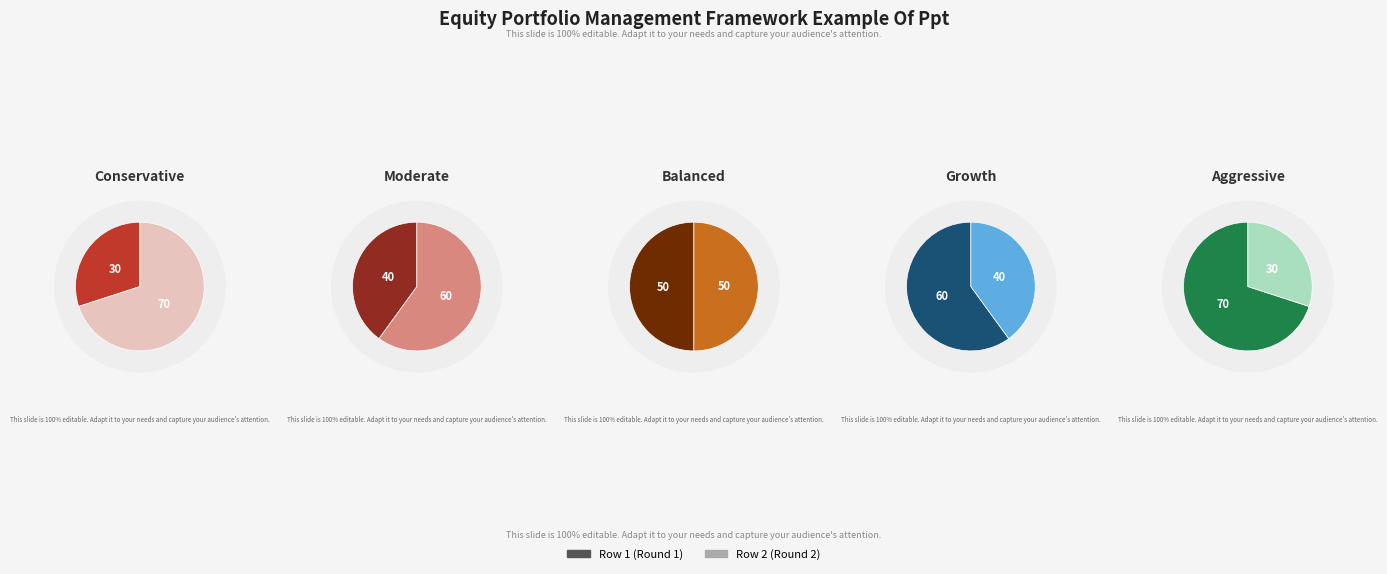

Which slice is the smallest?

Row 1 (Round 1)